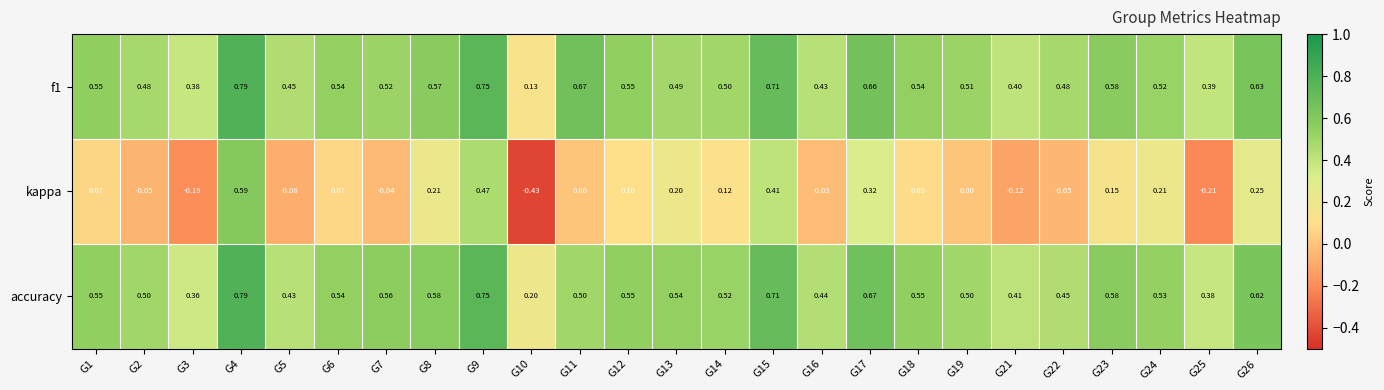

Which series has the largest range (max minus min)?

kappa